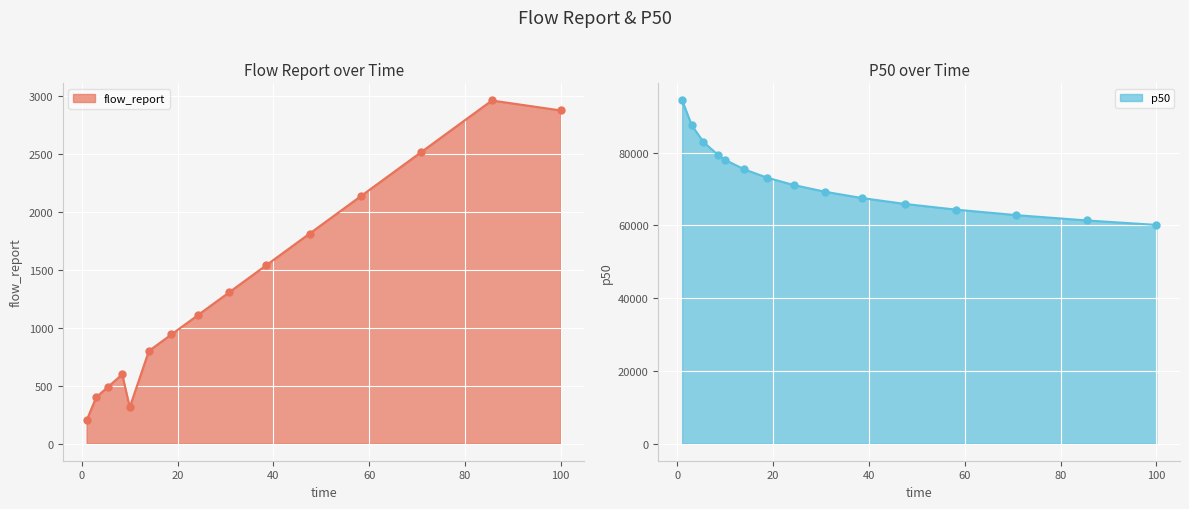

What is the label of the 14th point from the left?

85.618911252421